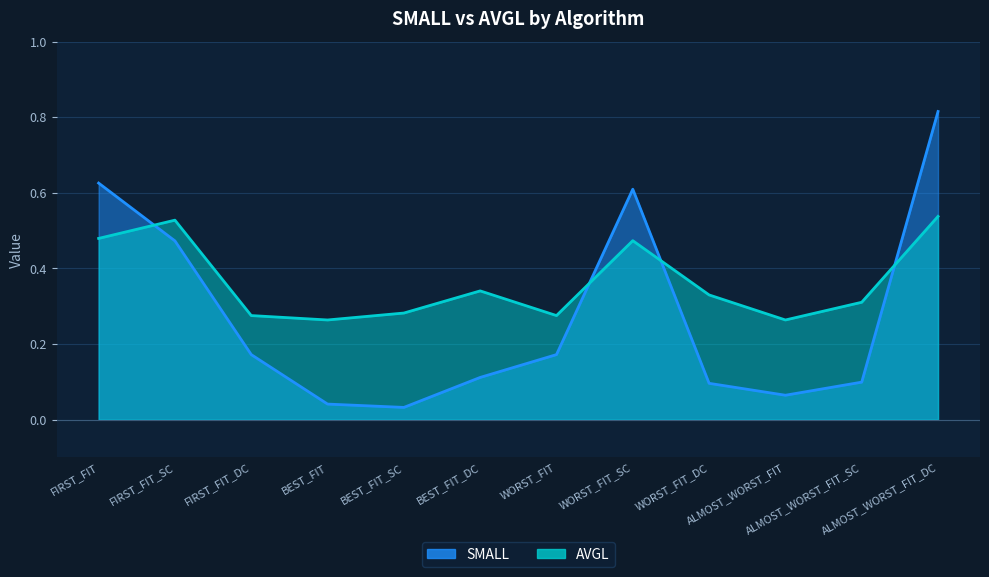

Which series has the largest total across all categories?

AVGL